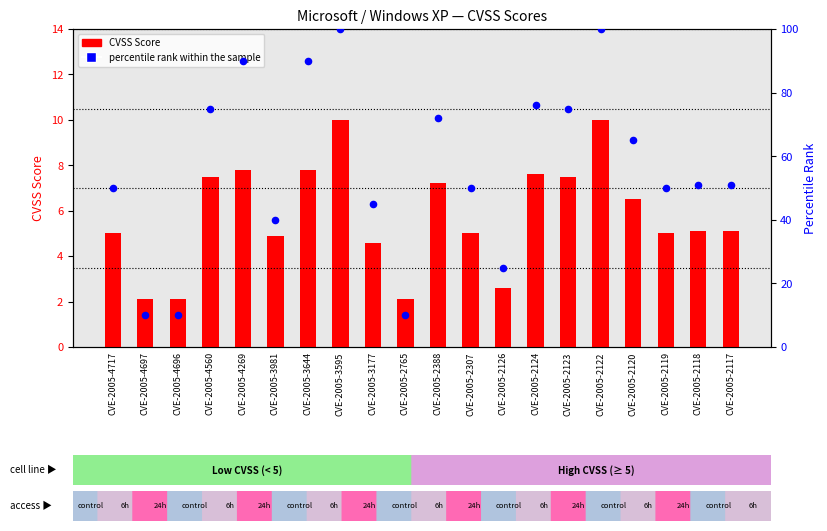

What are all the series names shown in the legend?

CVSS Score, percentile rank within the sample